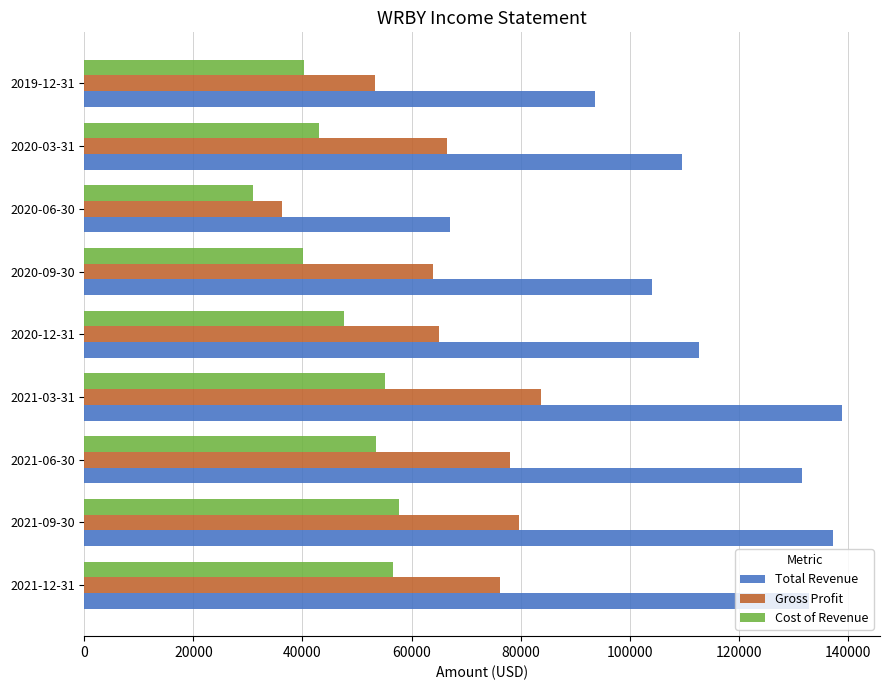

What is the sum of the Cost of Revenue values at 2020-03-31 and 2021-03-31?

98300